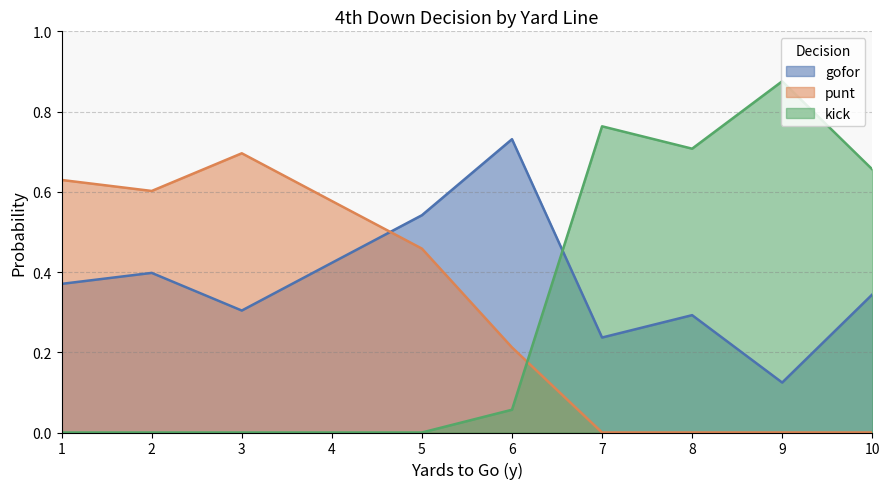

Which series changed the most between 1 and 7?

kick